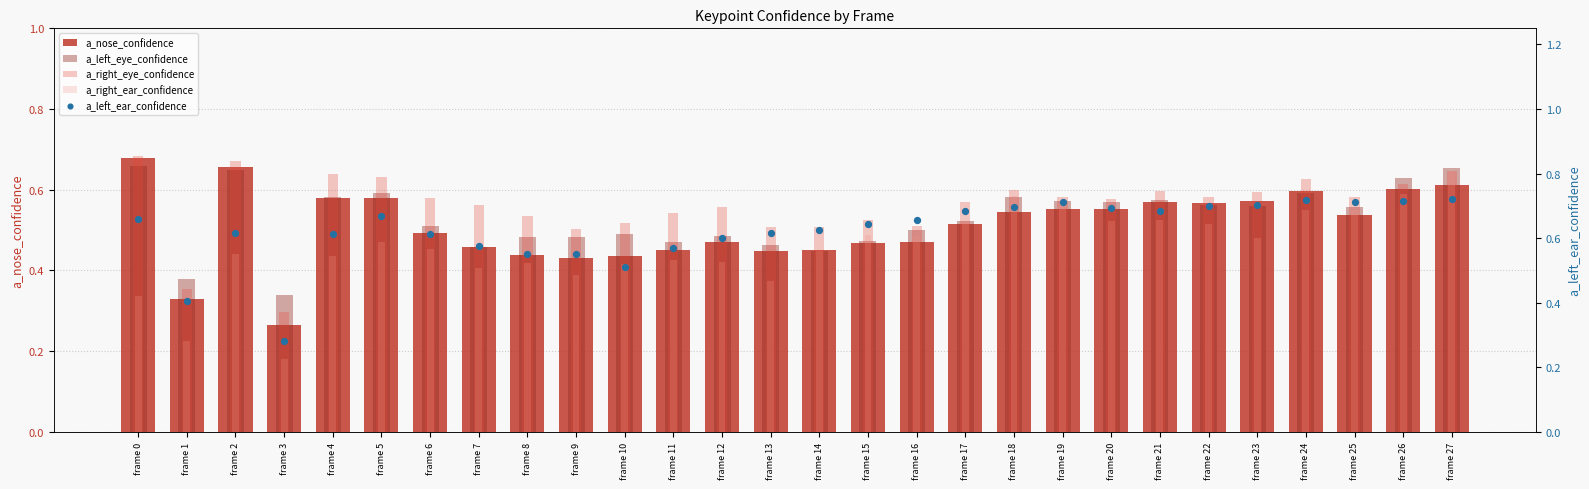

Which series has the widest spread of Y values?

a_right_ear_confidence